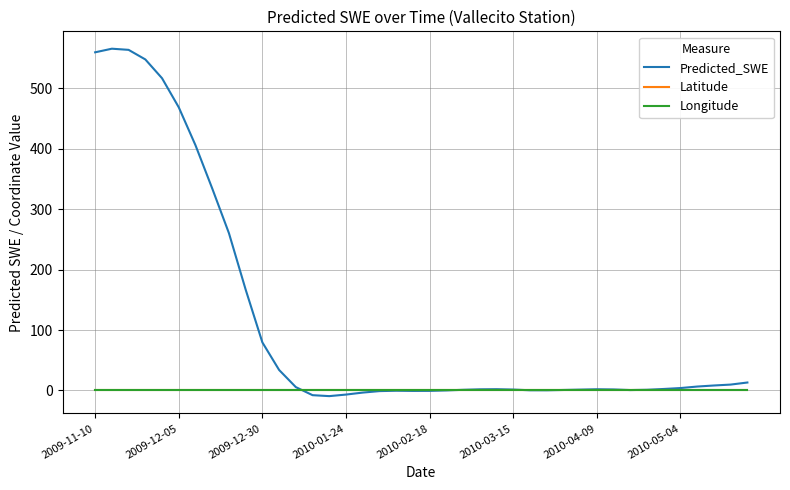

Which series has the largest range (max minus min)?

Predicted_SWE